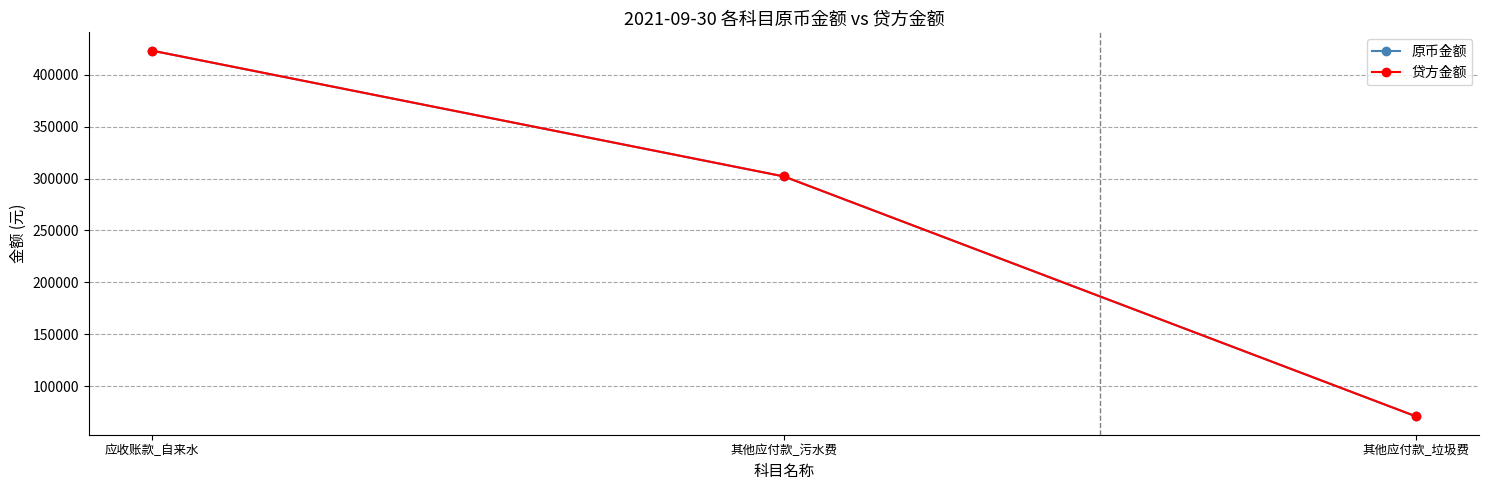

Is this an area chart (filled region under the line)?

No